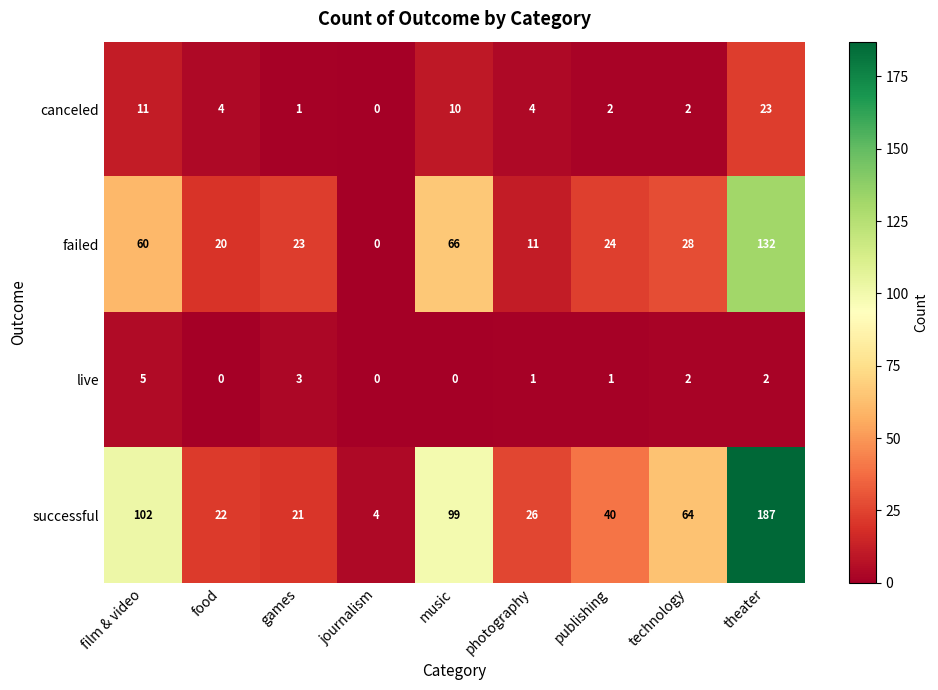

Count the live values in the range 0 to 2.

7